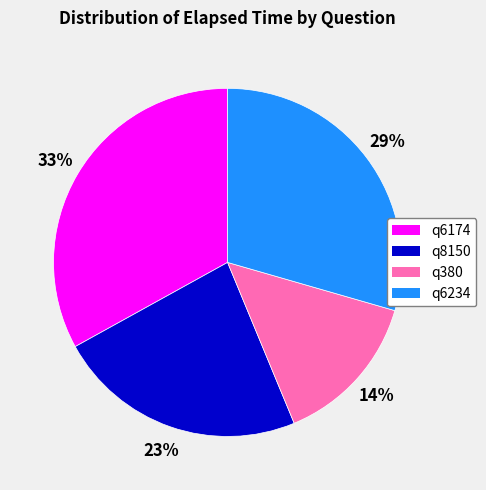

Is the sum of q6174 and q6234 greater than half?

Yes